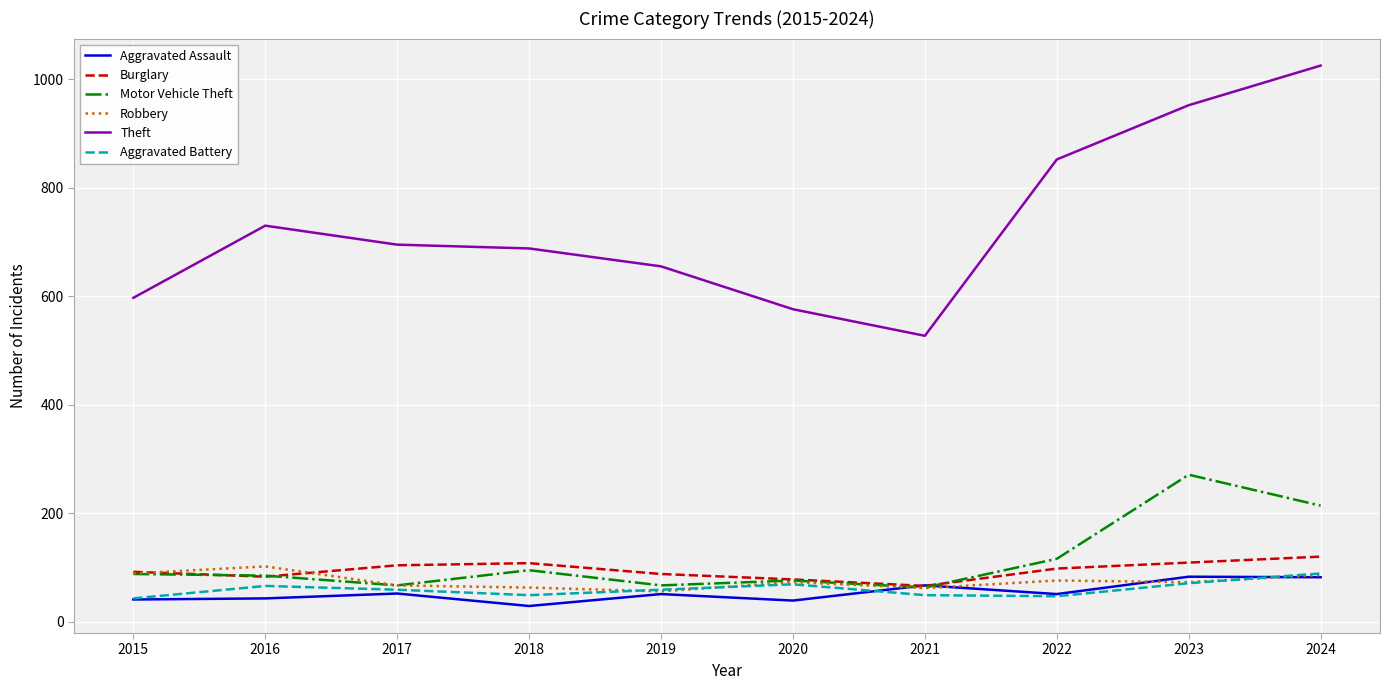

Read the Burglary value at 2021, to the nearest 5.

65